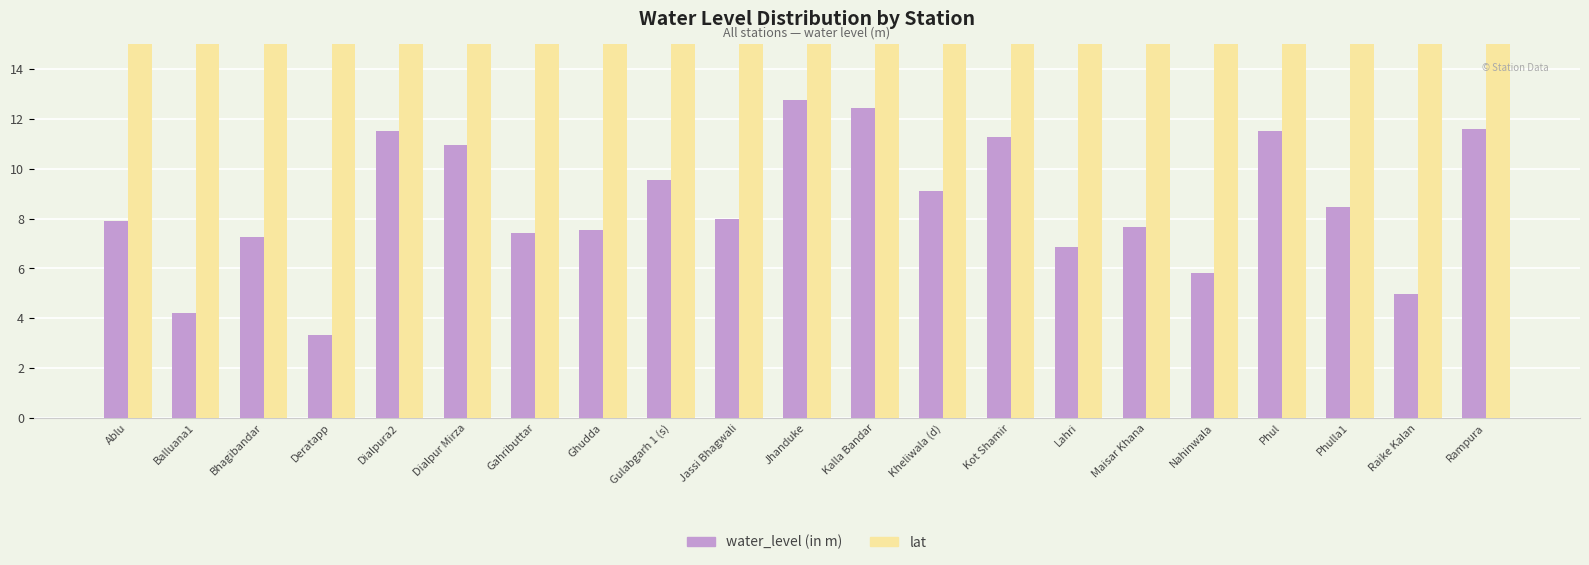

List the series in order of their overall mean, lowest first.

water_level (in m), lat